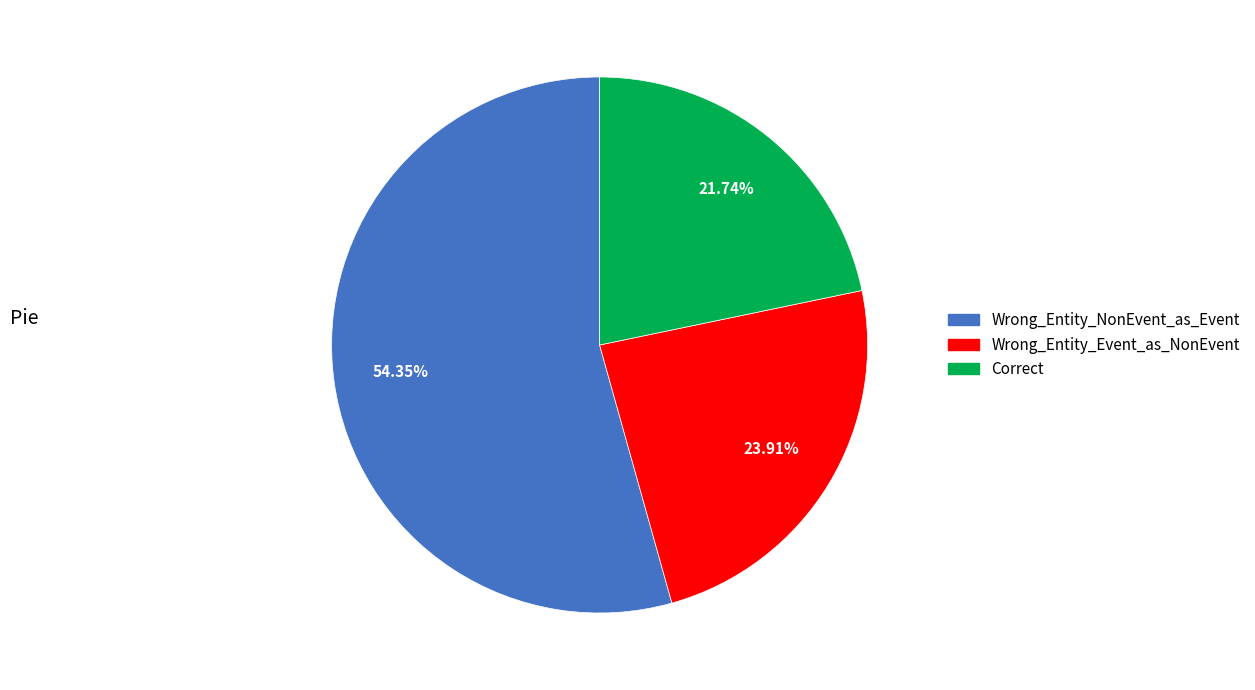

To the nearest percent, what portion does Correct represent?

22%